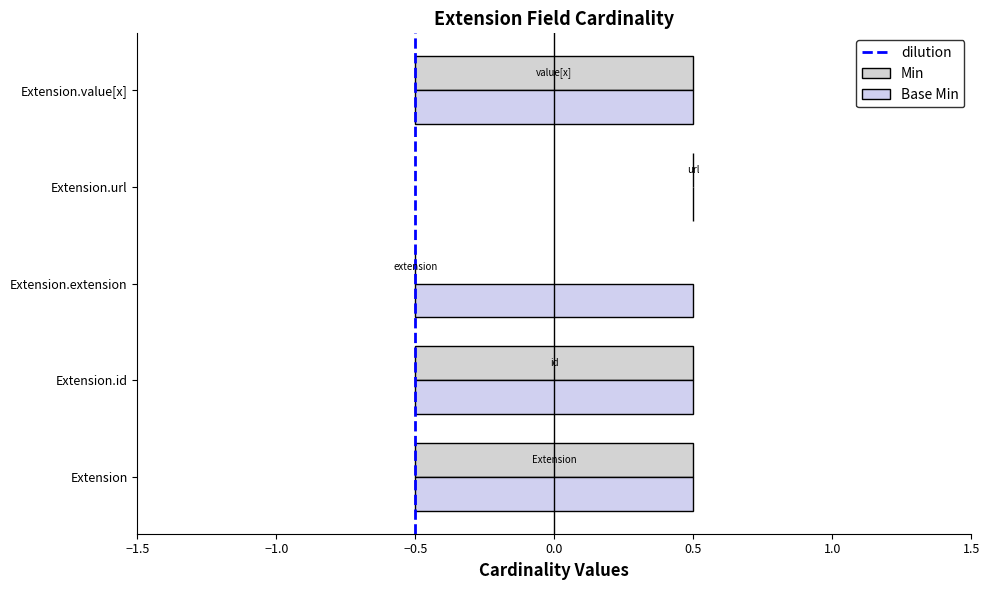

Does the chart contain any negative values?

No